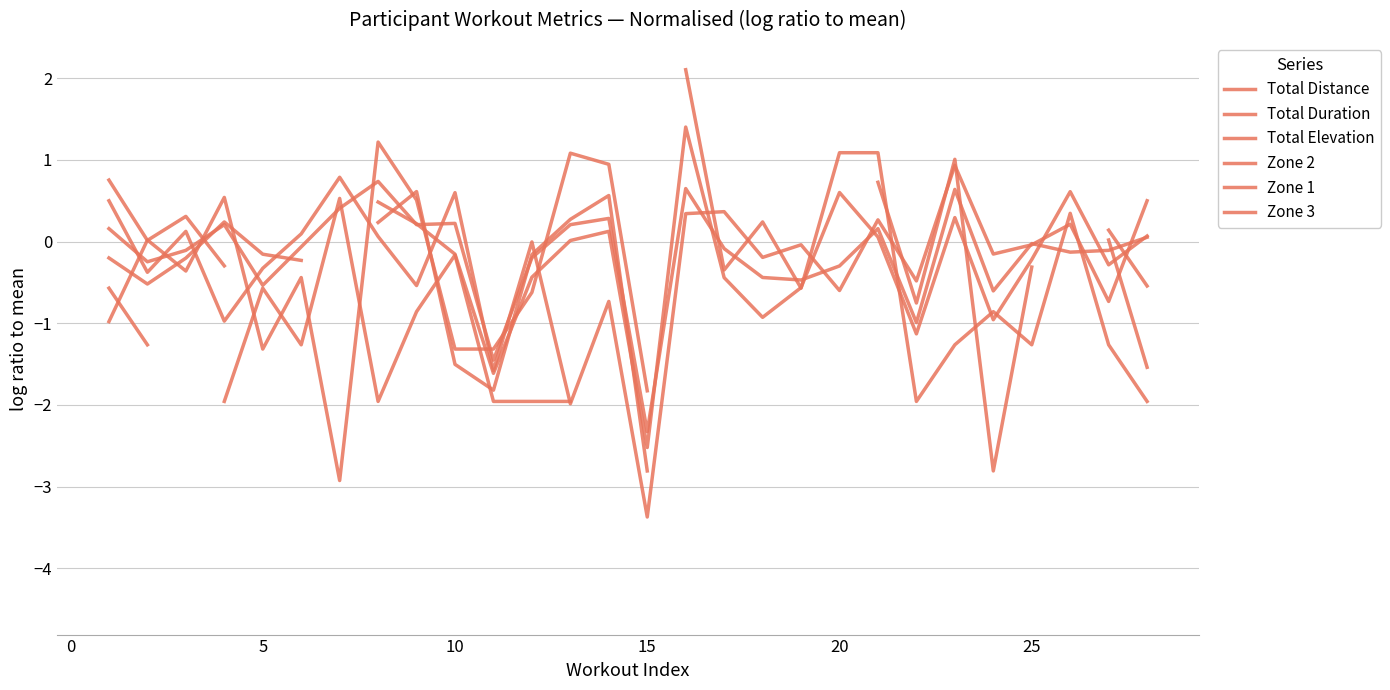

How many intersections are there between Zone 3 and Total Elevation?

7